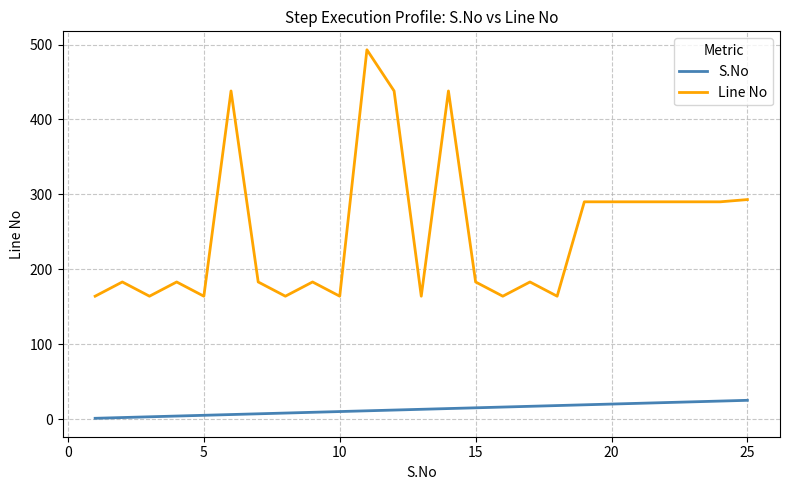

True or false: S.No and Line No intersect in this chart.

False